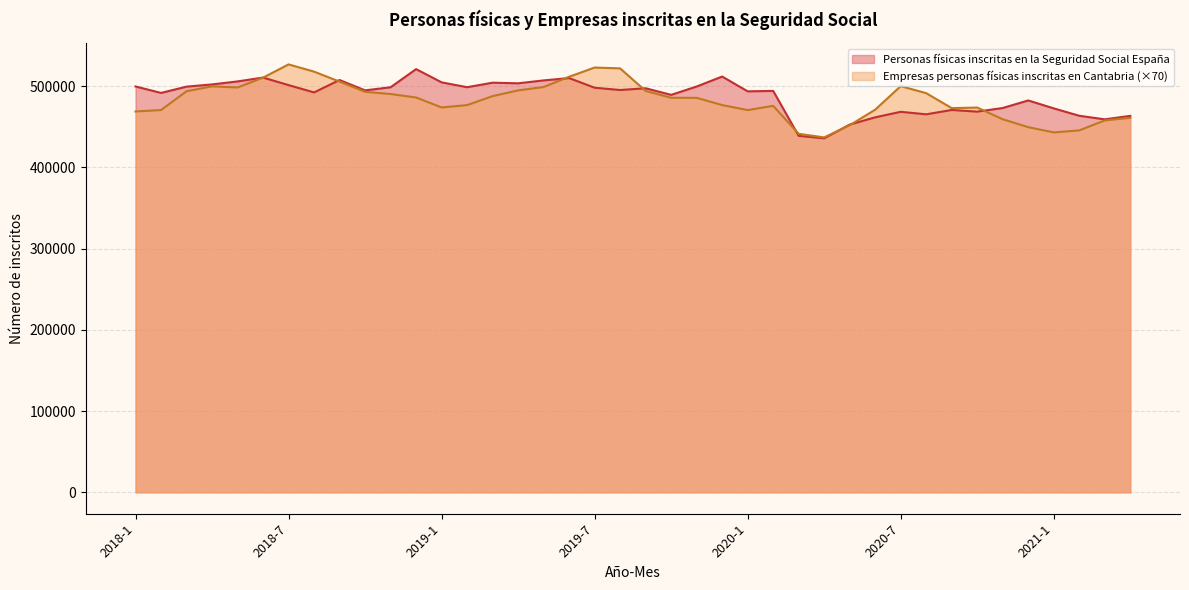

List the series in order of their peak value, lowest first.

Personas físicas inscritas en la Seguridad Social España, Empresas personas físicas inscritas en Cantabria (×70)